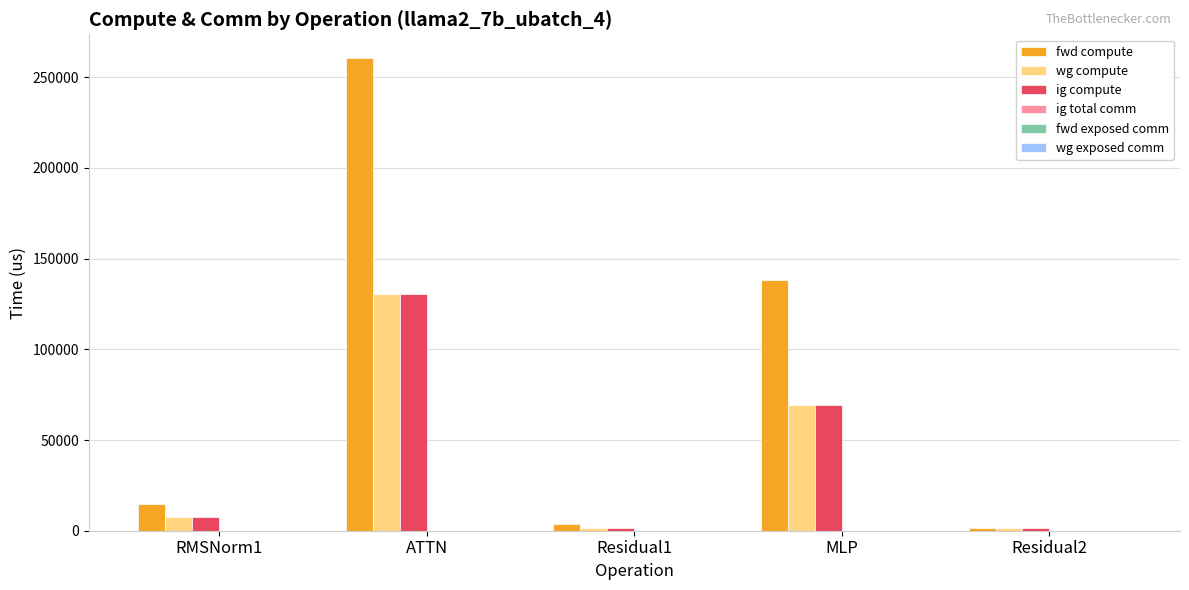

Which label corresponds to the largest value in the chart?

ATTN